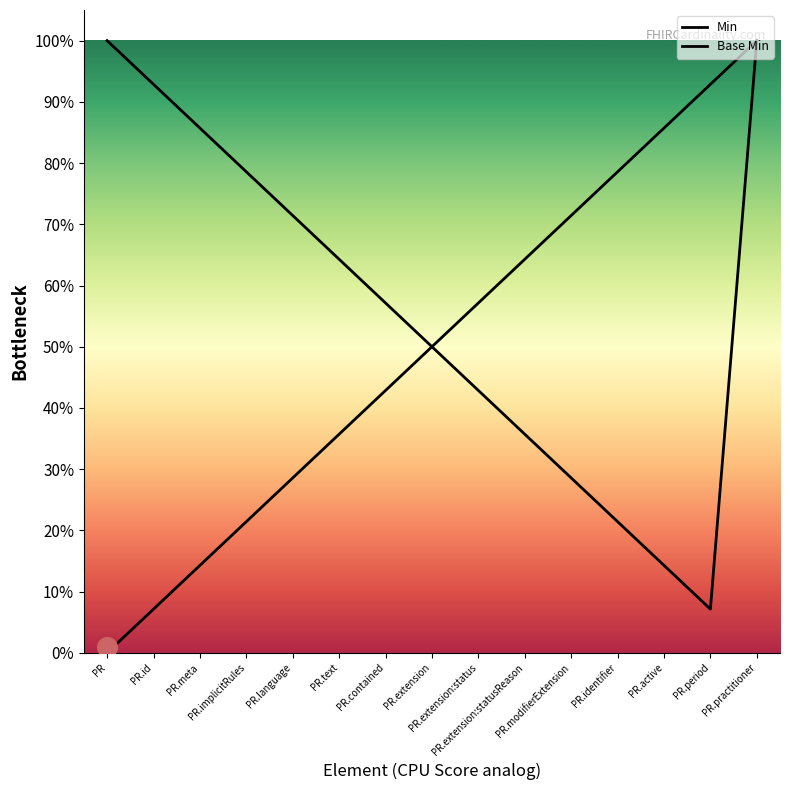

At which category is the sum across all series the highest?

PR.practitioner